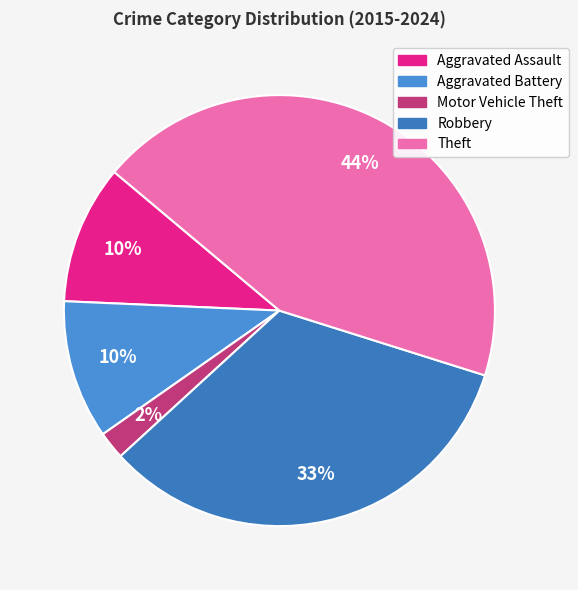

Between Aggravated Battery and Theft, which is larger?

Theft